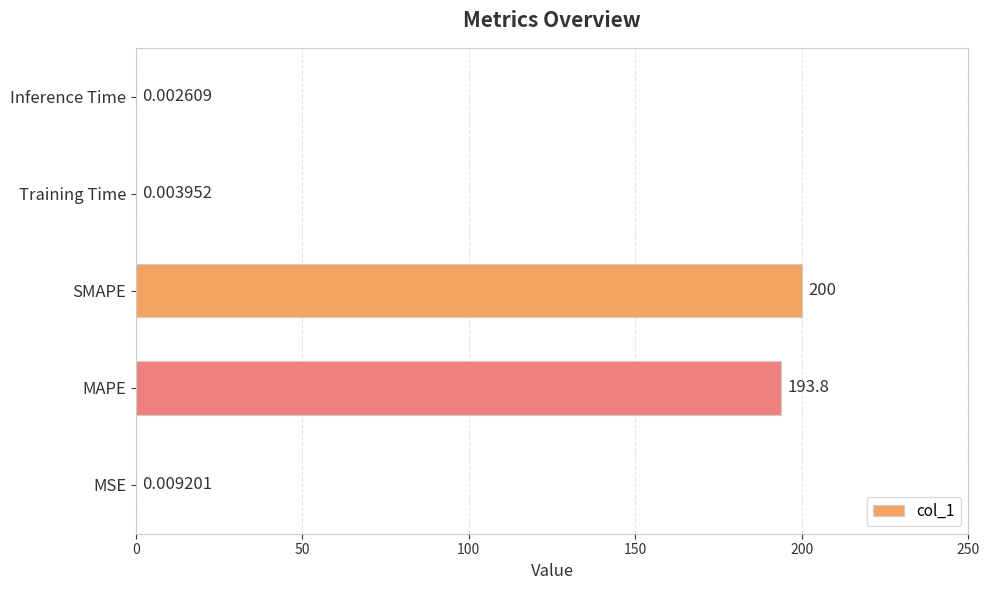

Where is the data nearest to the value 100?

MAPE